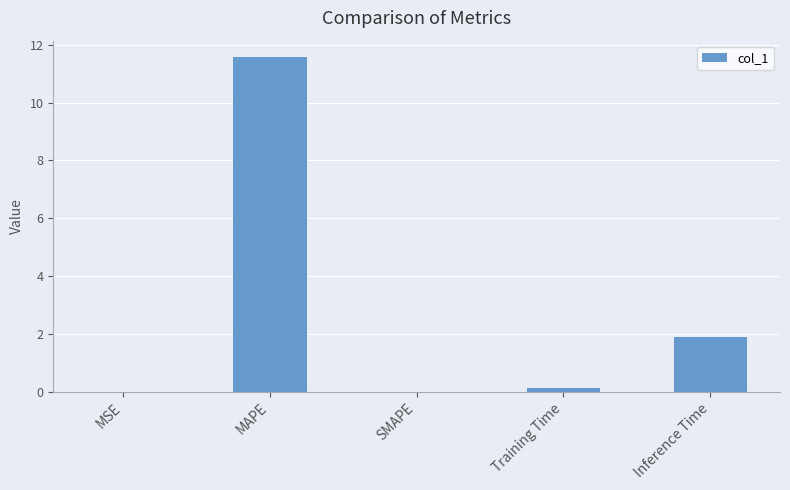

What is the sum of all values?

13.6